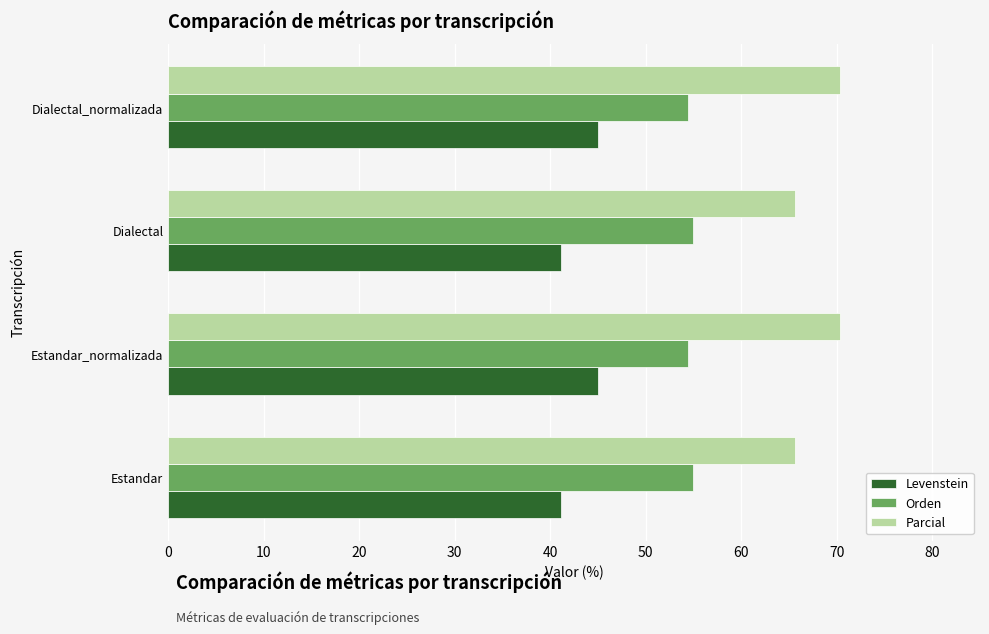

What is the smallest value displayed?

41.1